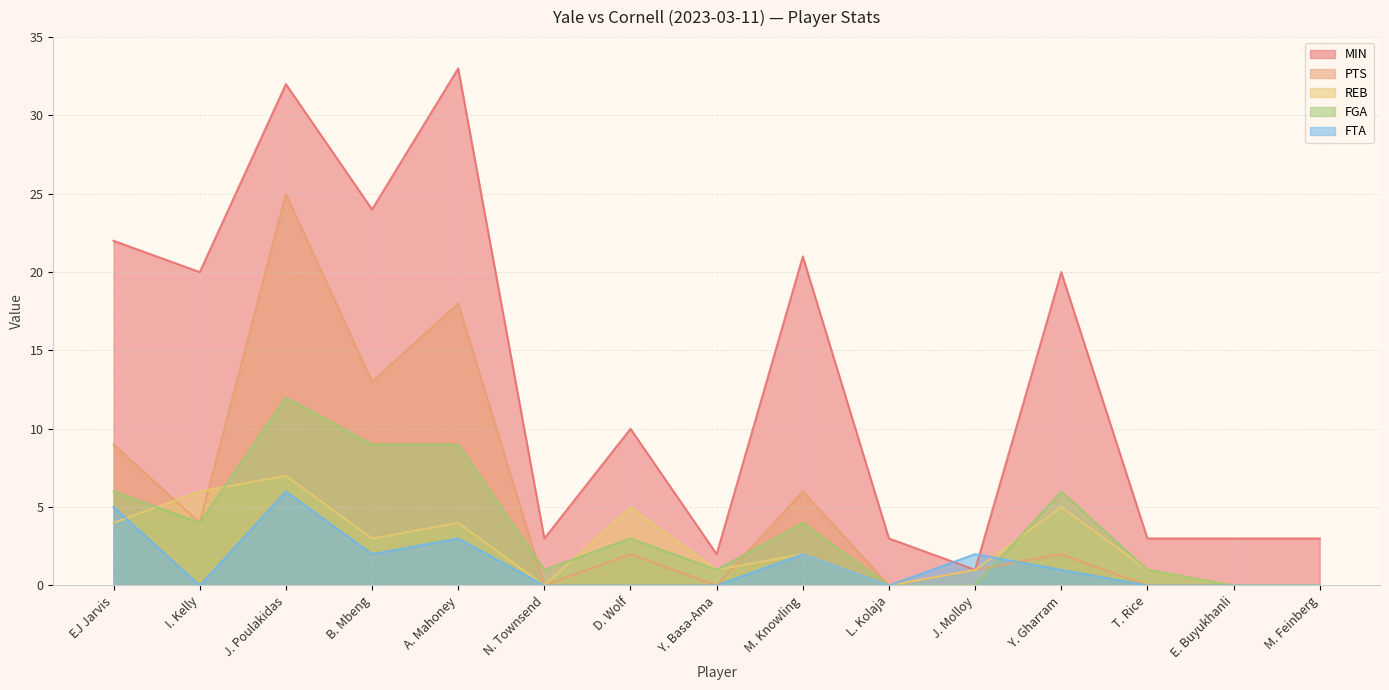

How many values in PTS are above zero?

9